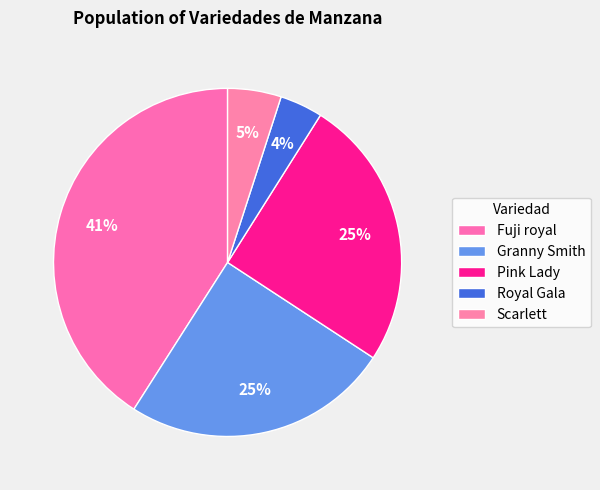

How many segments does this pie chart have?

5